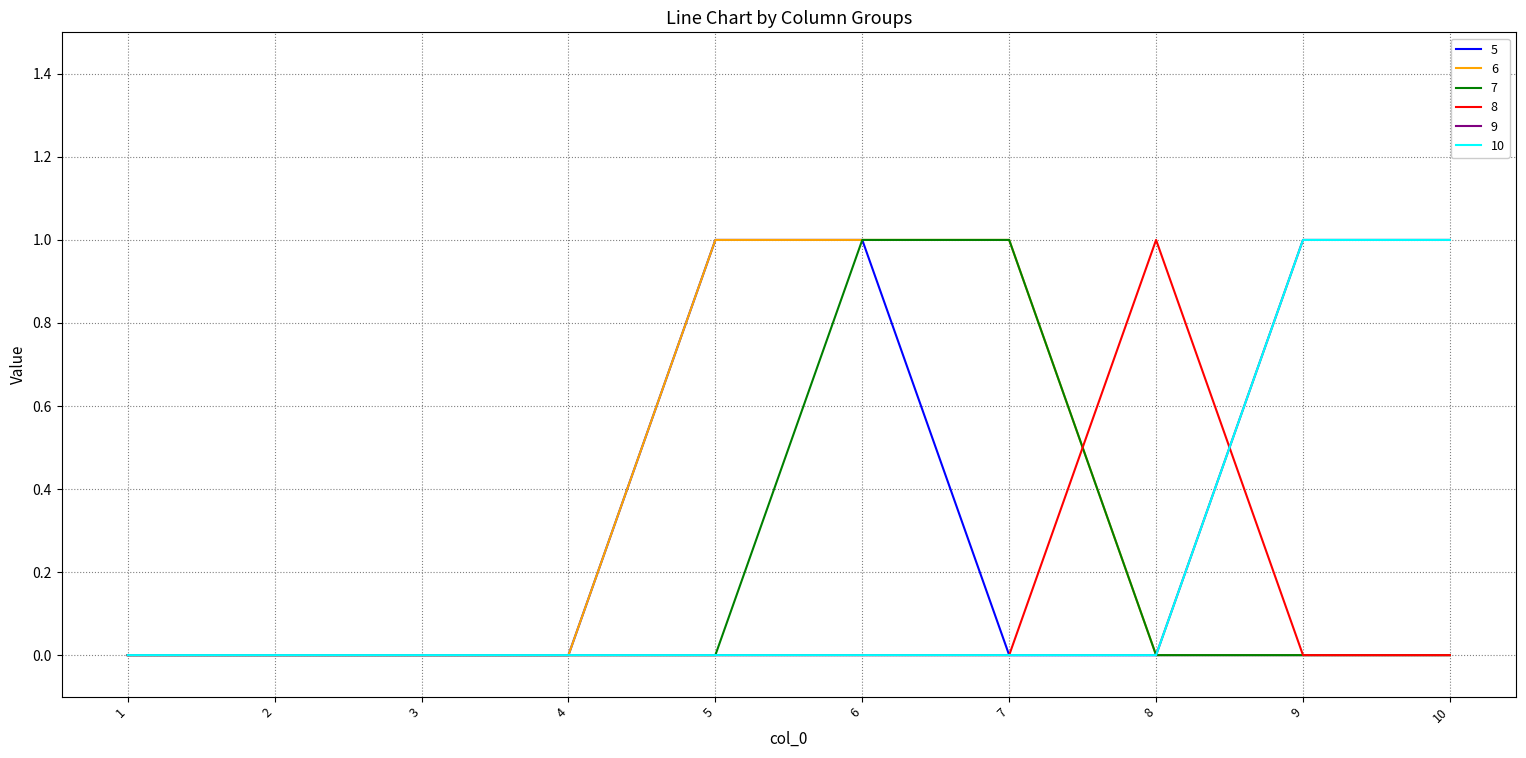

Does the chart display data point markers on the line(s)?

No